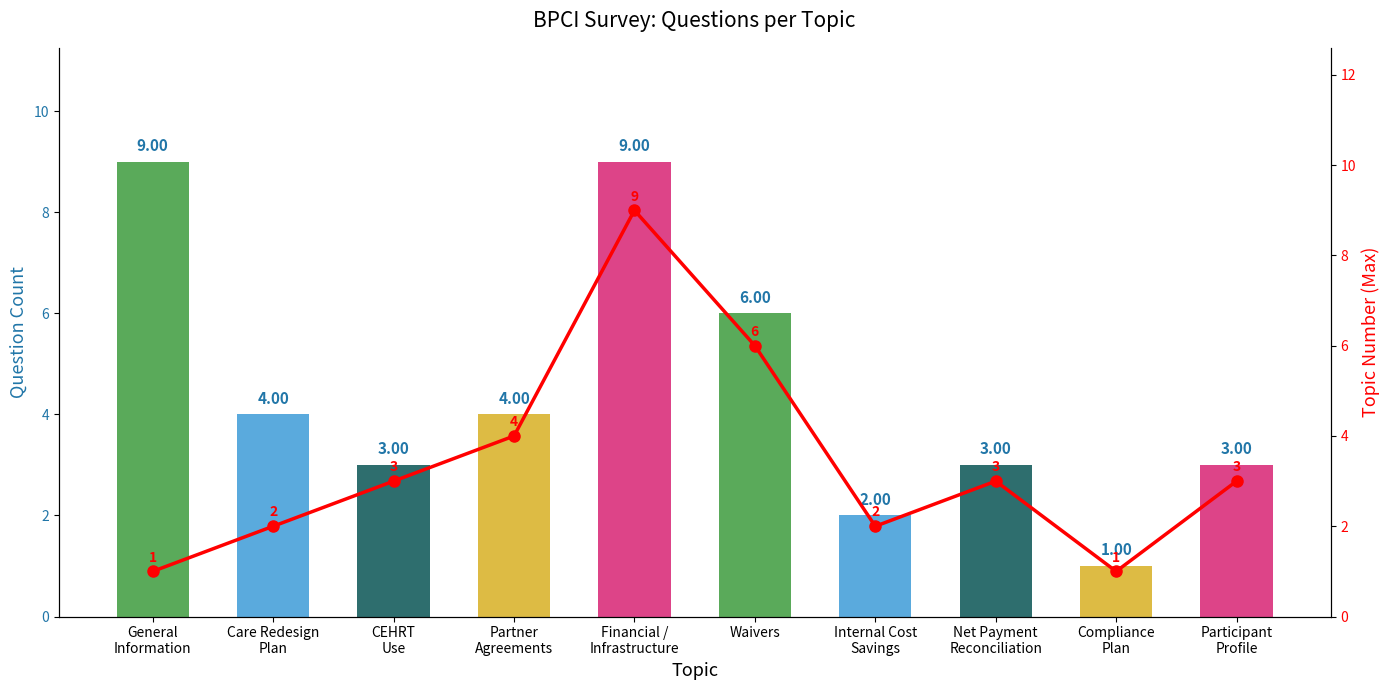

Reading left to right, list all the values displayed in this chart.

Question Count: 9	4	3	4	9	6	2	3	1	3
Topic Number (Max): 1	2	3	4	9	6	2	3	1	3